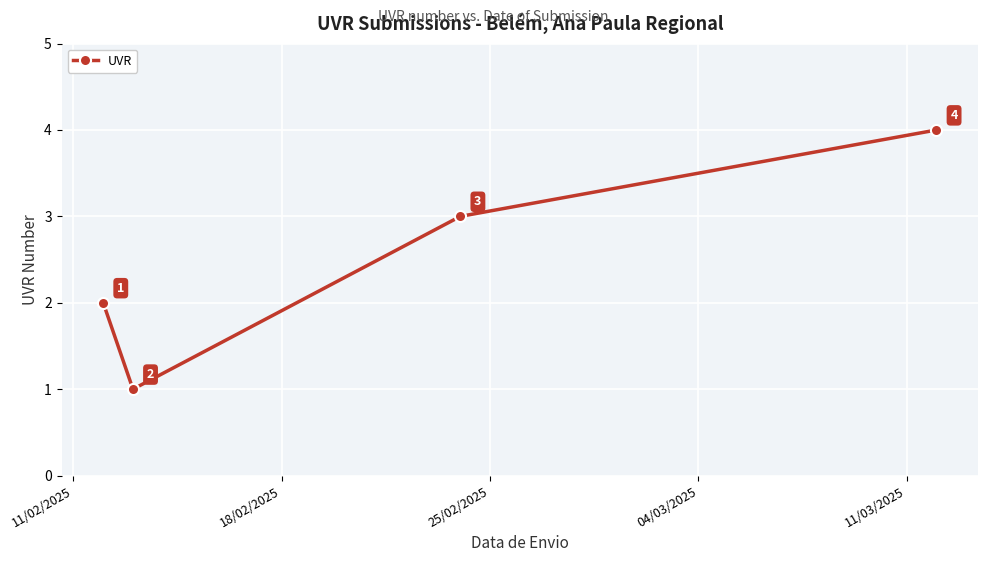

Reading left to right, list all the values displayed in this chart.

2	1	3	4